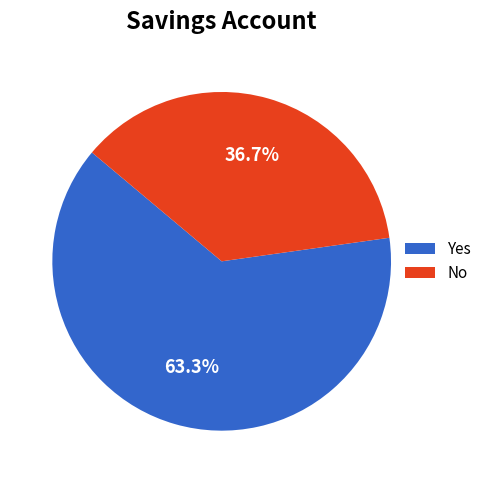

To the nearest percent, what percentage of the pie is No?

37%